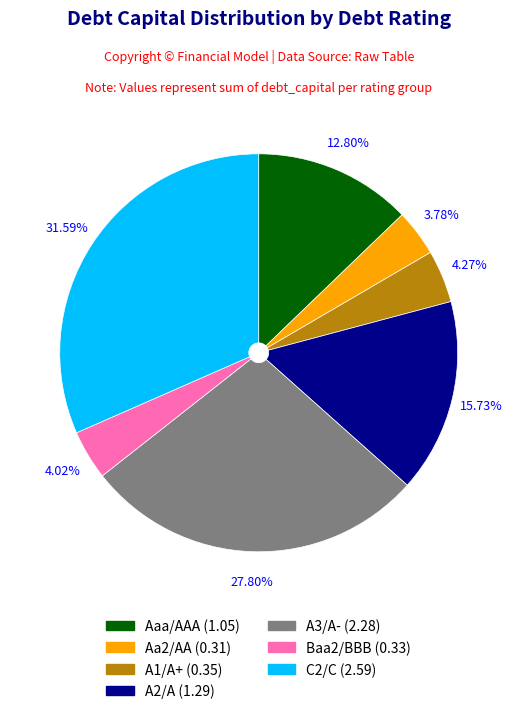

Which slice is the largest?

C2/C